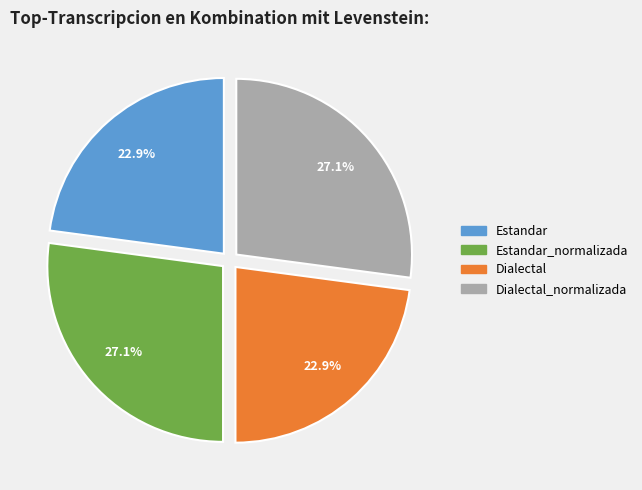

Is there a majority slice in this chart?

No